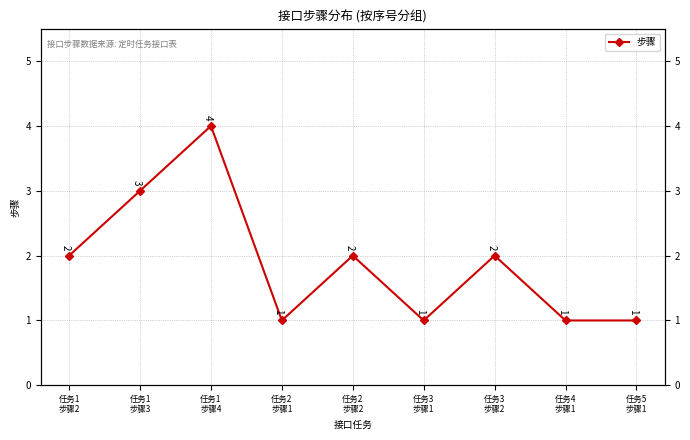

Between 任务2
步骤1 and 任务5
步骤1, which is larger?

任务2
步骤1